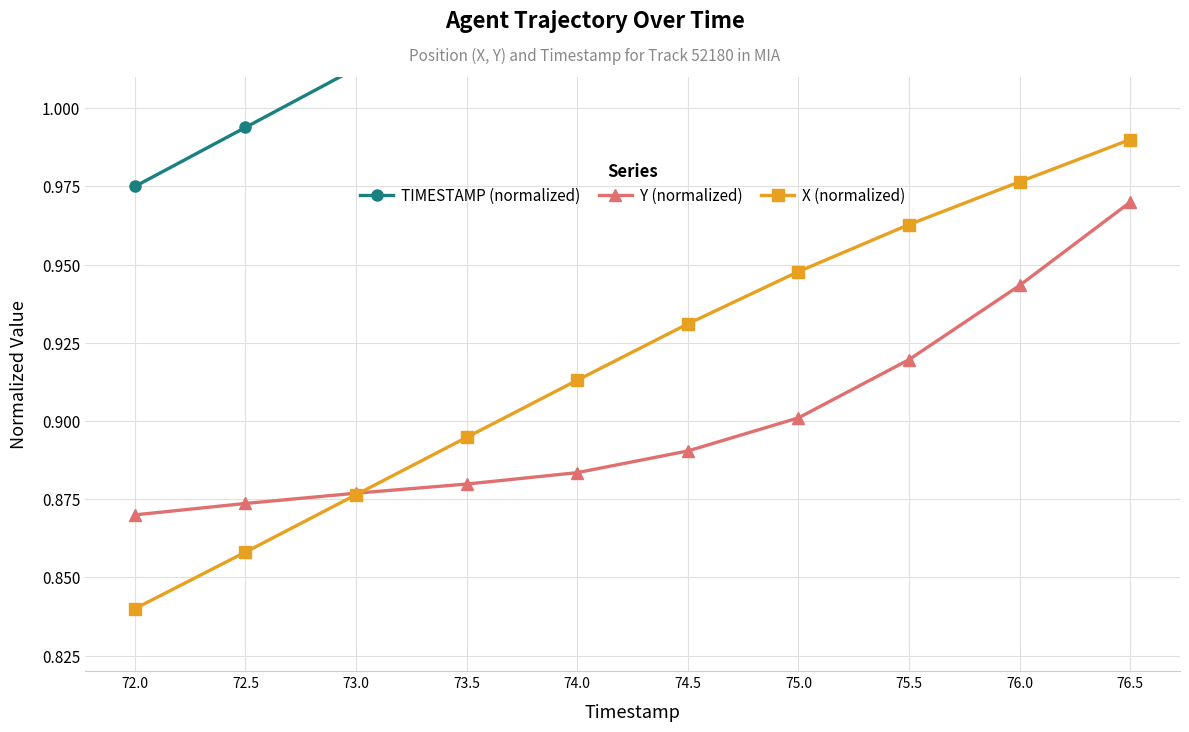

Does the chart have visible grid lines?

Yes